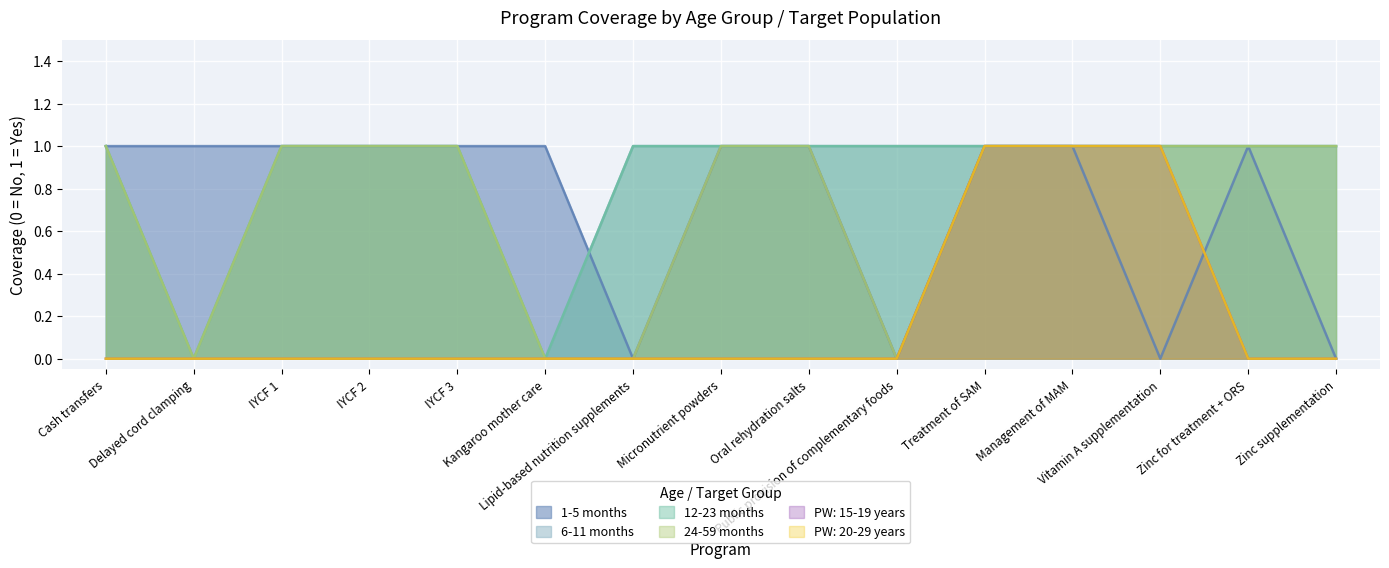

At which category is the sum across all series the highest?

Treatment of SAM